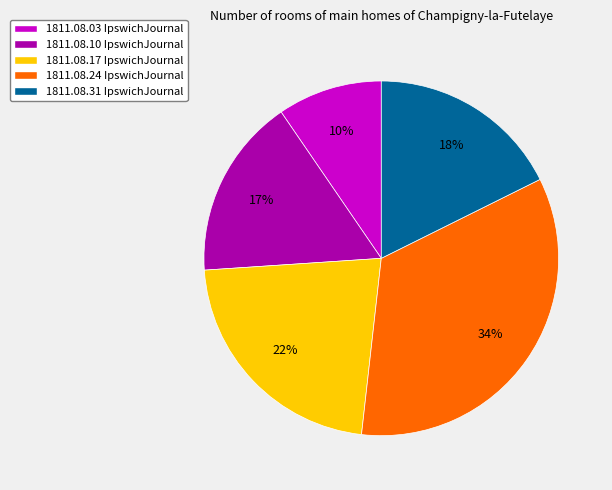

To the nearest percent, what is the average slice percentage?

20%